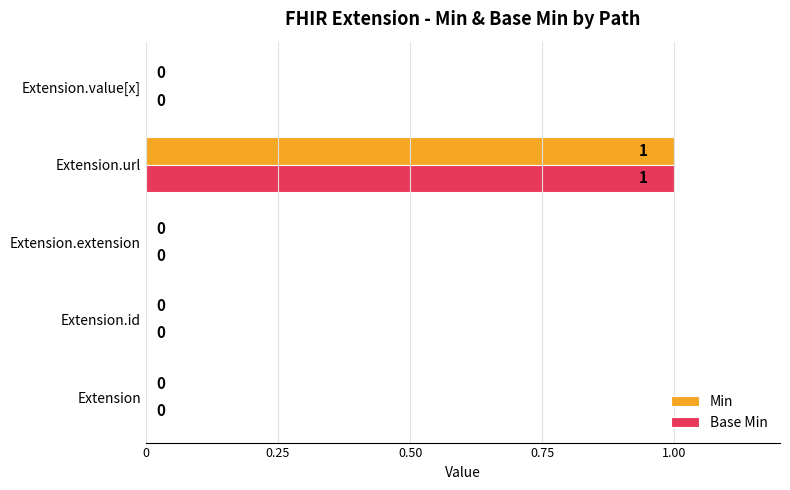

Is the value of Base Min at Extension.url greater than the value of Min at Extension?

Yes